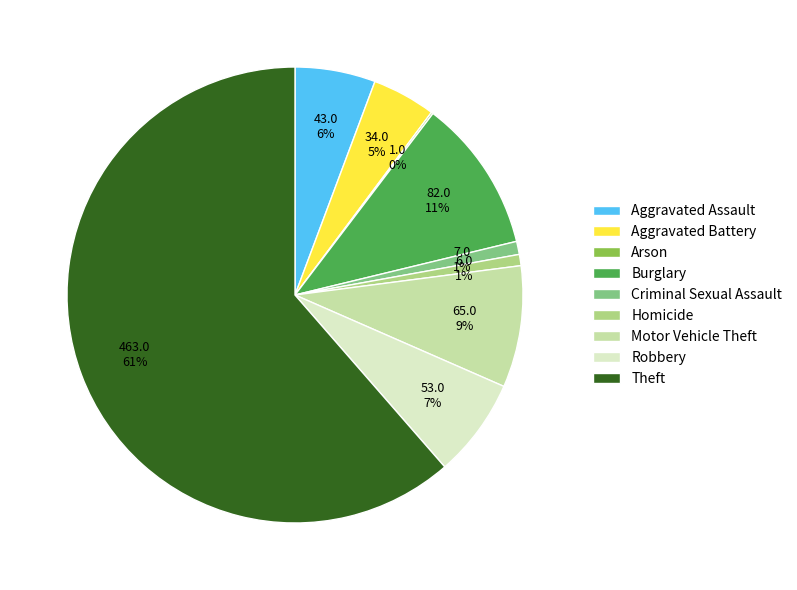

To the nearest percent, what portion does Motor Vehicle Theft represent?

9%